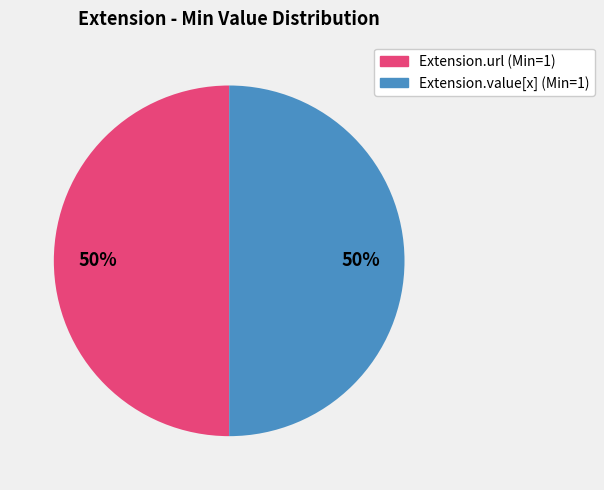

How many segments does this pie chart have?

2